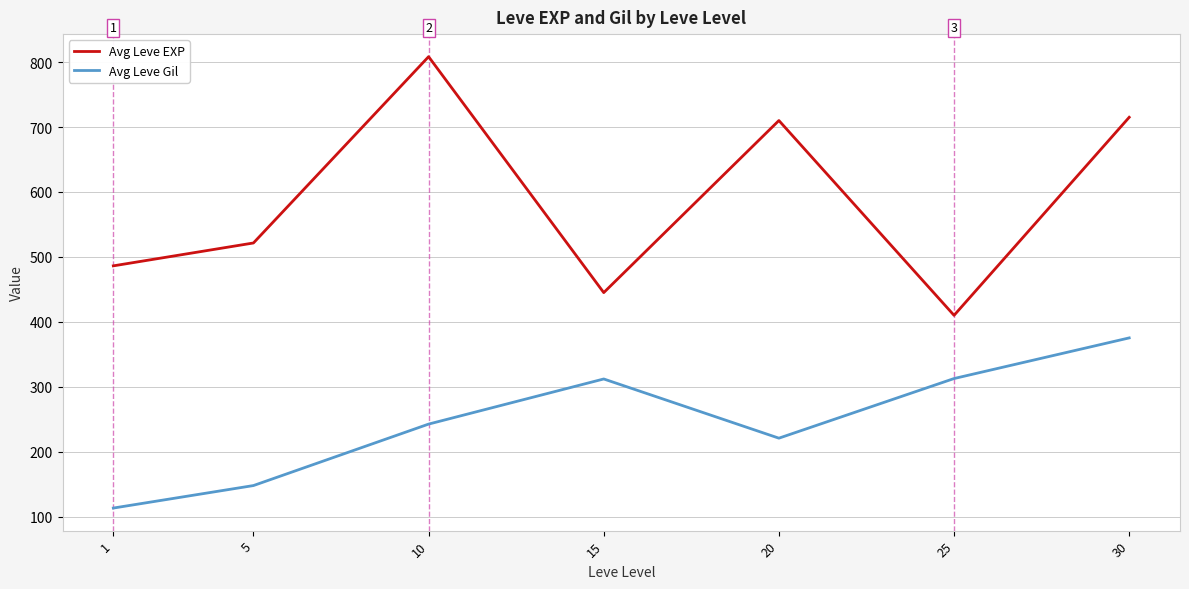

True or false: Avg Leve EXP has a value of 445.0 at 15.

True